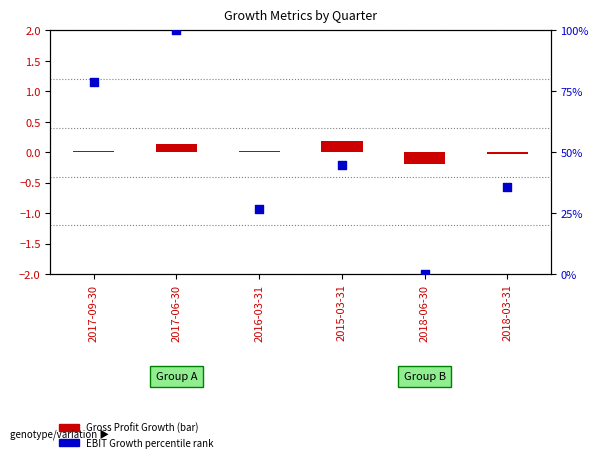

Is the value of EBIT Growth (normalized) at 2017-09-30 greater than the value of Gross Profit Growth at 2017-09-30?

Yes